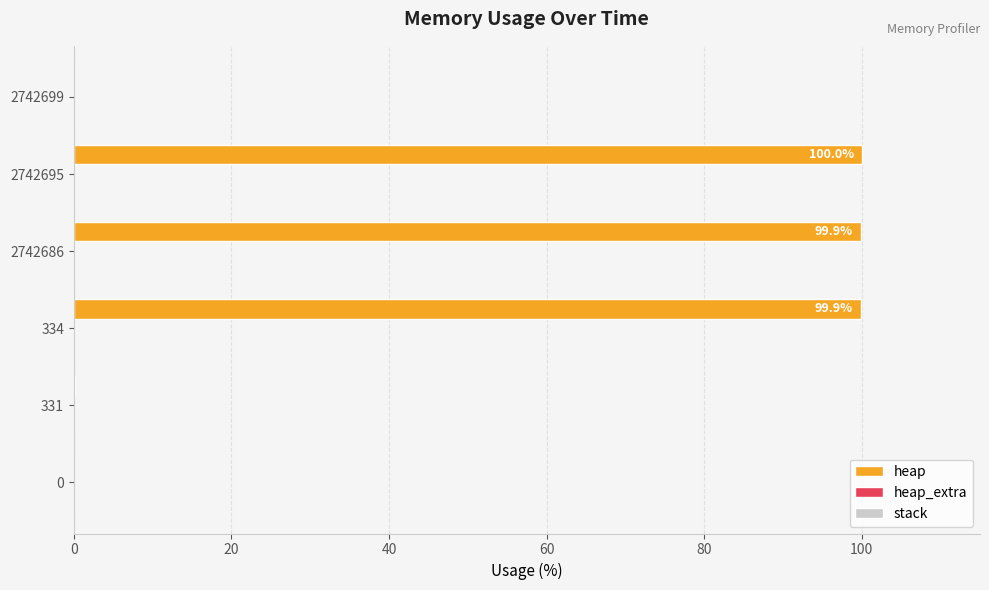

Which series has the largest total across all categories?

heap